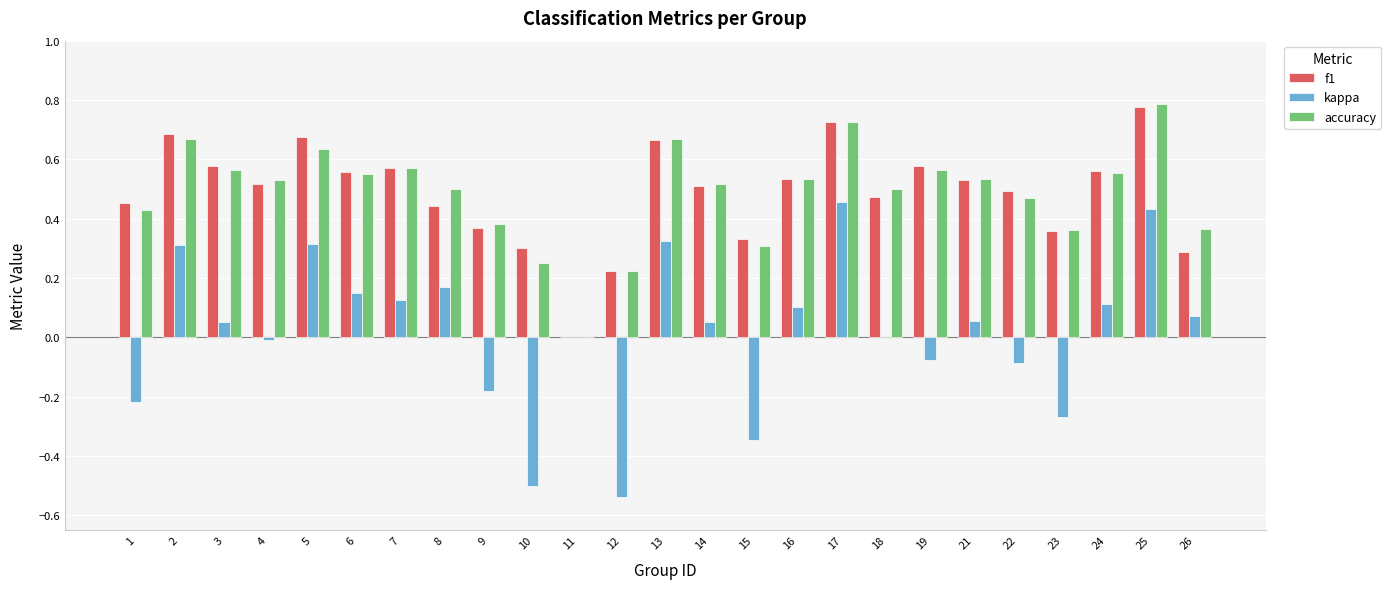

Is it true that kappa equals 0.7 at 17?

False